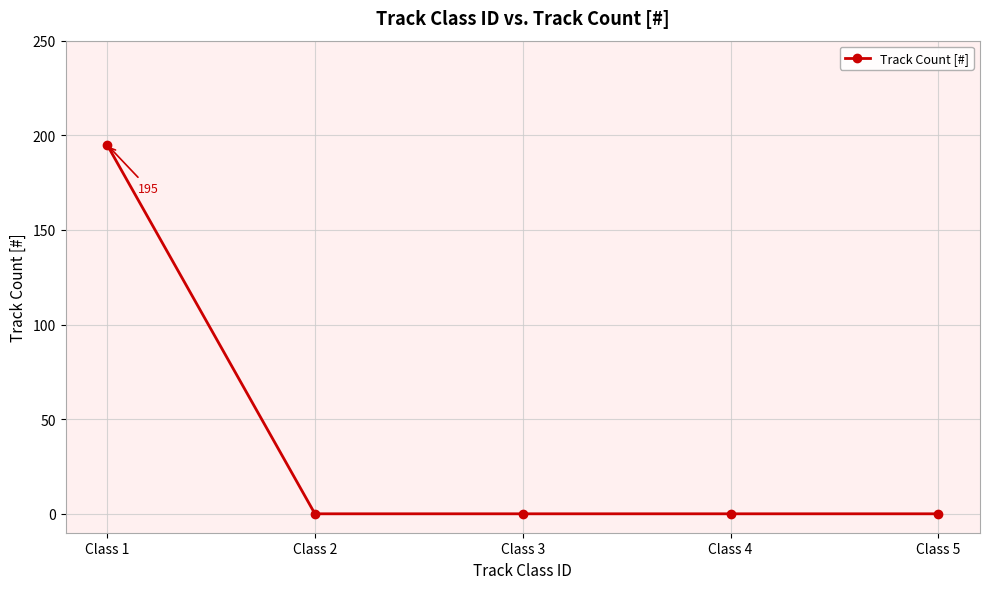

True or false: there are more than 1 points higher than both neighbors.

False